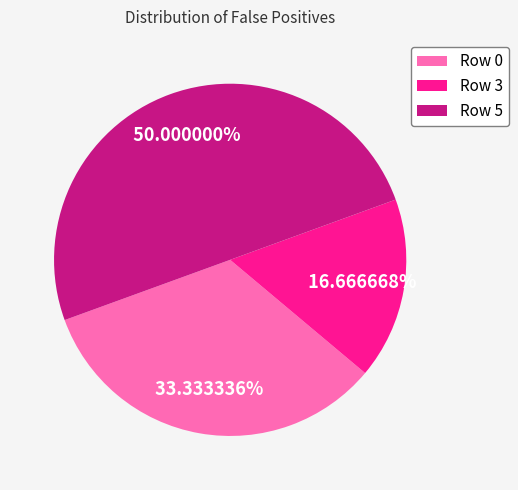

Does Row 3 account for over 50% of the chart?

No